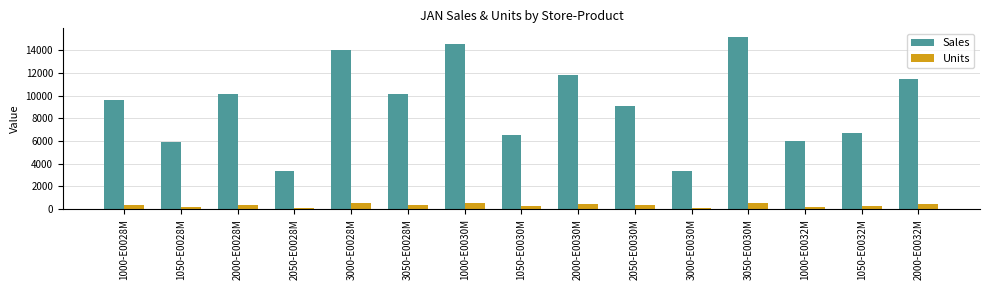

What is the minimum value for Units?

121